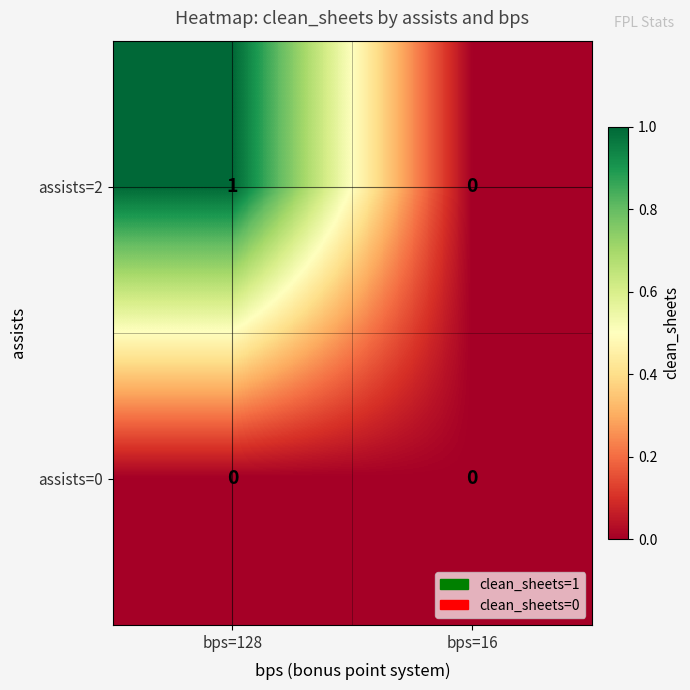

Reading left to right, transcribe all the data shown in this chart.

assists=2: bps=128=1	bps=16=0
assists=0: bps=128=0	bps=16=0